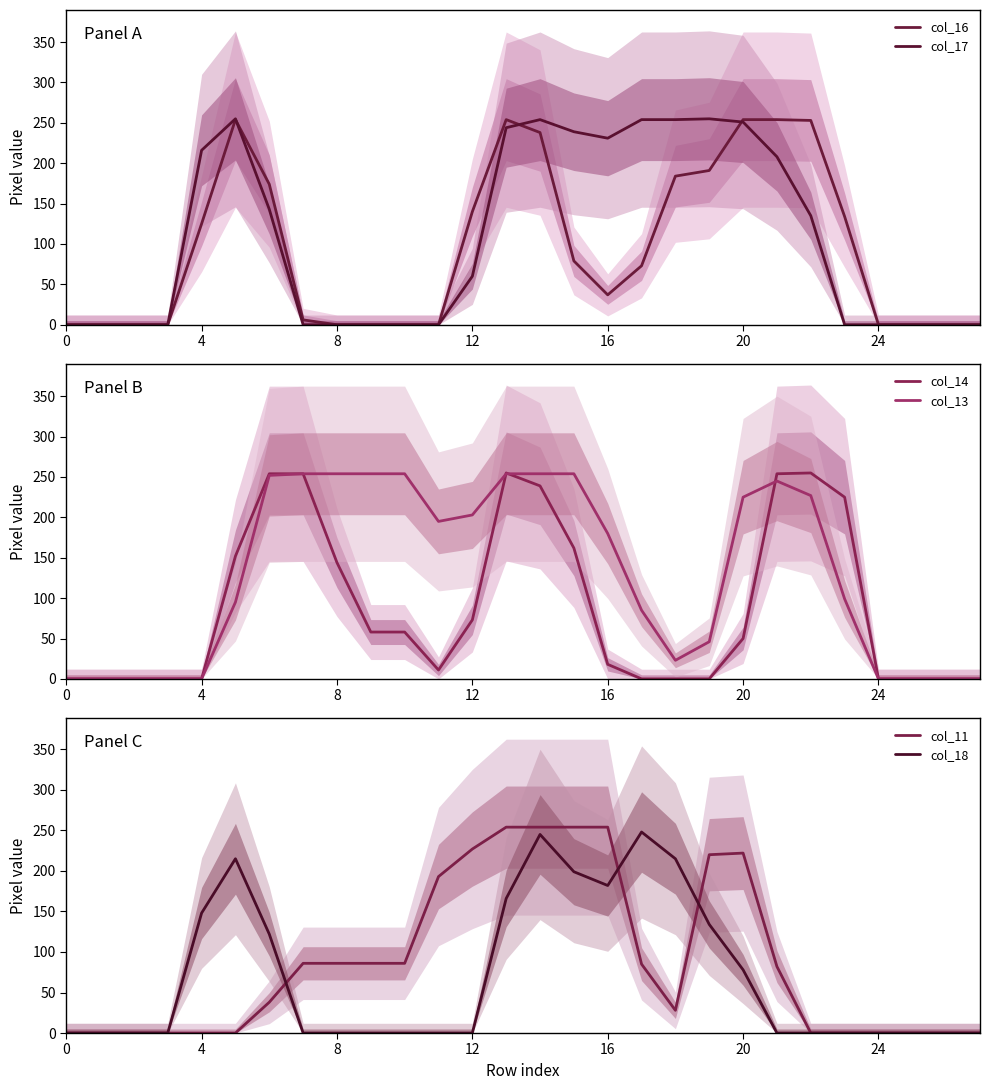

How many distinct data groups are displayed?

6